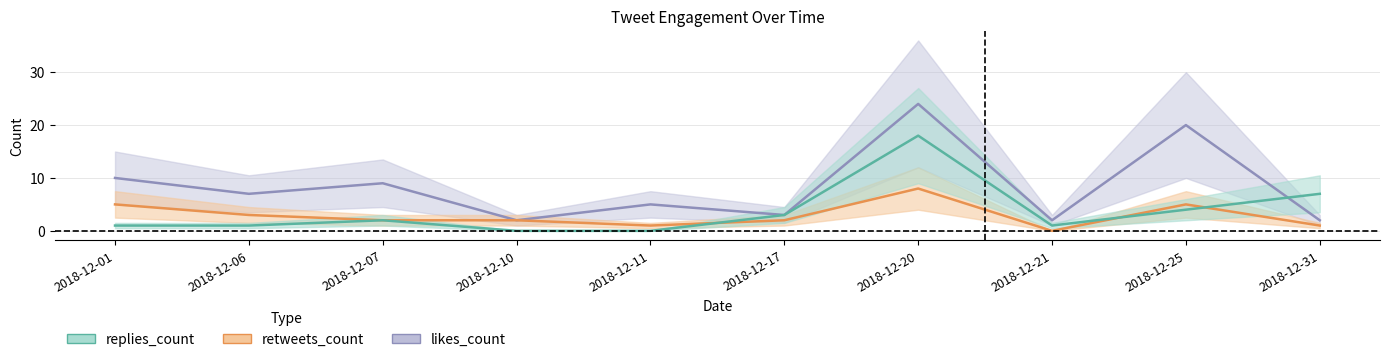

Which series has the largest range (max minus min)?

likes_count